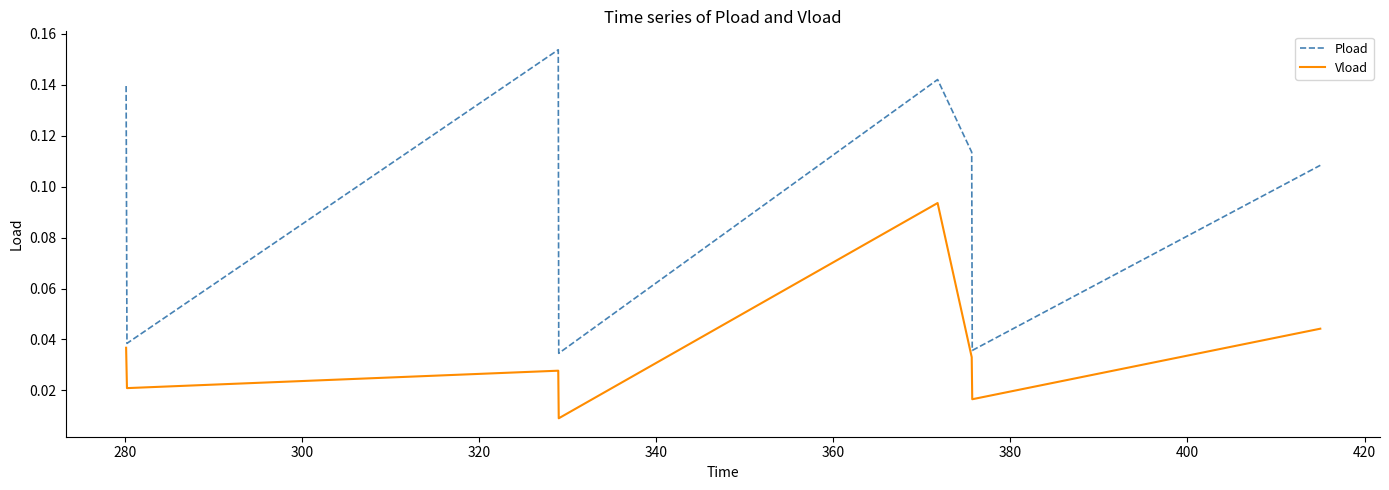

Which series has the largest range (max minus min)?

Pload